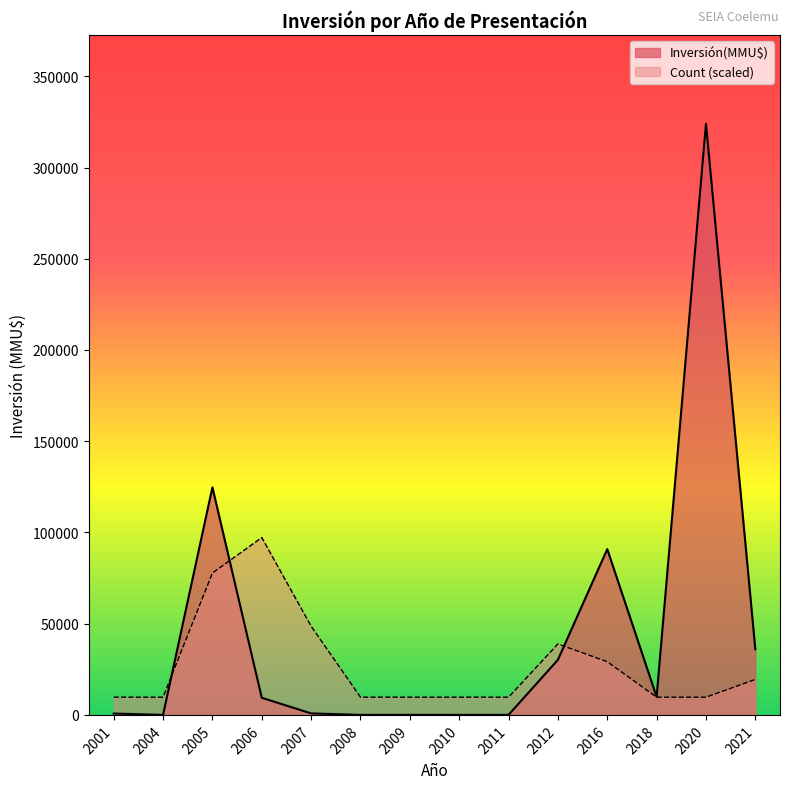

True or false: Count has more than 2 points higher than both neighbors.

False